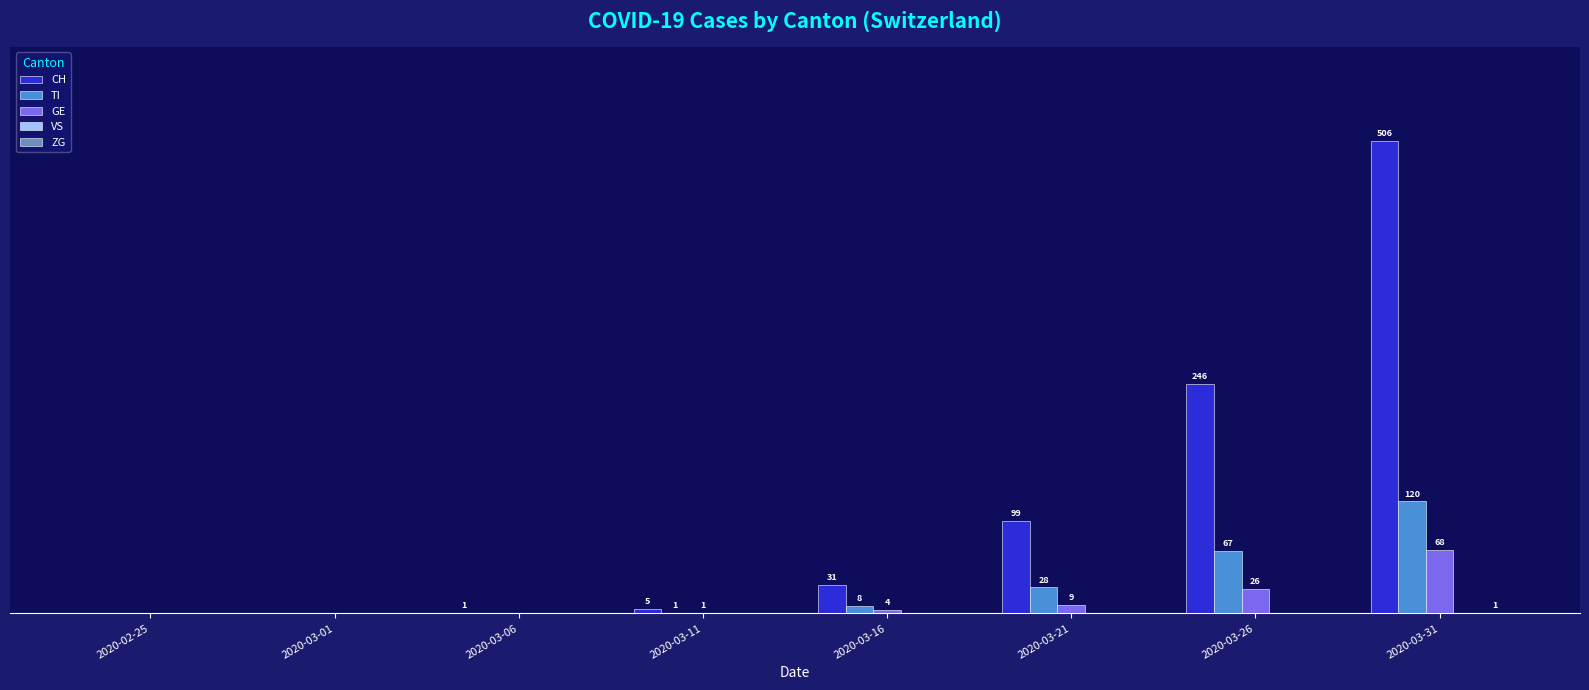

At which label is TI closest to 60?

2020-03-26